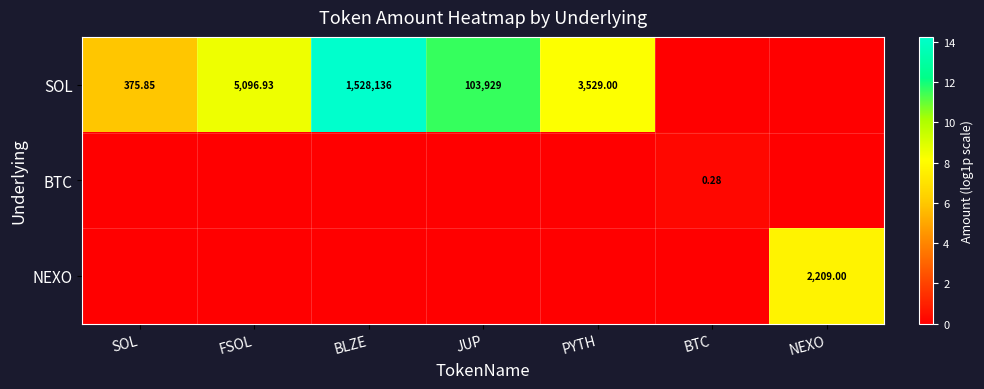

Which series has the largest range (max minus min)?

SOL